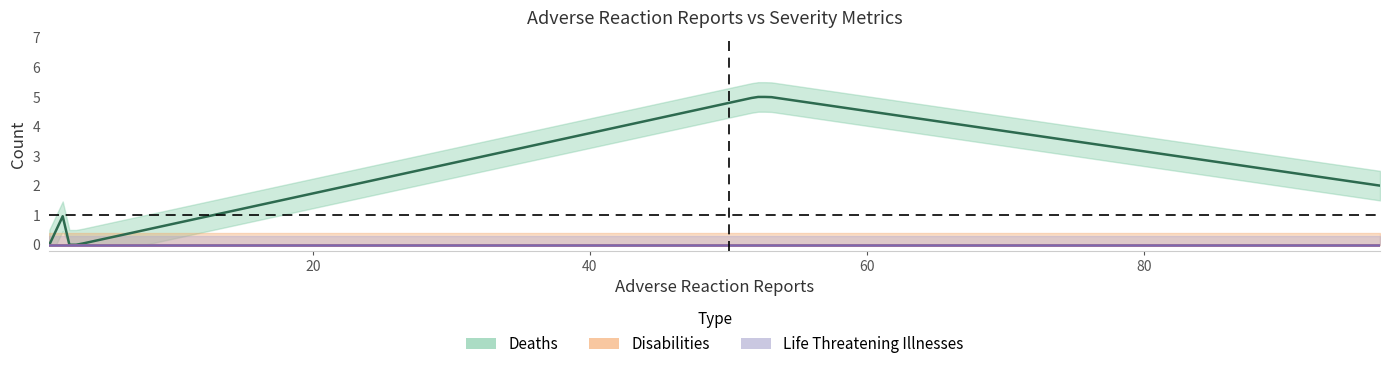

How many lines are shown in the chart?

3